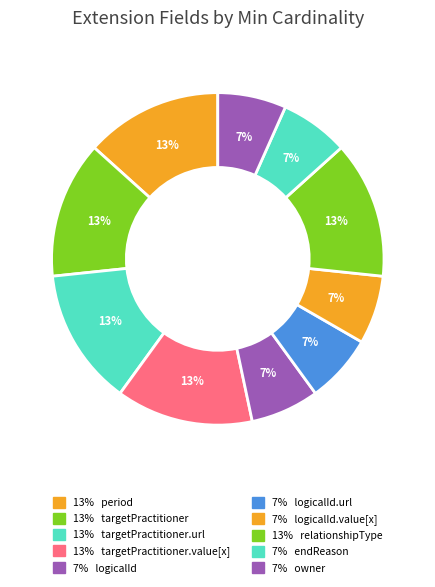

Count the number of slices in the pie.

10